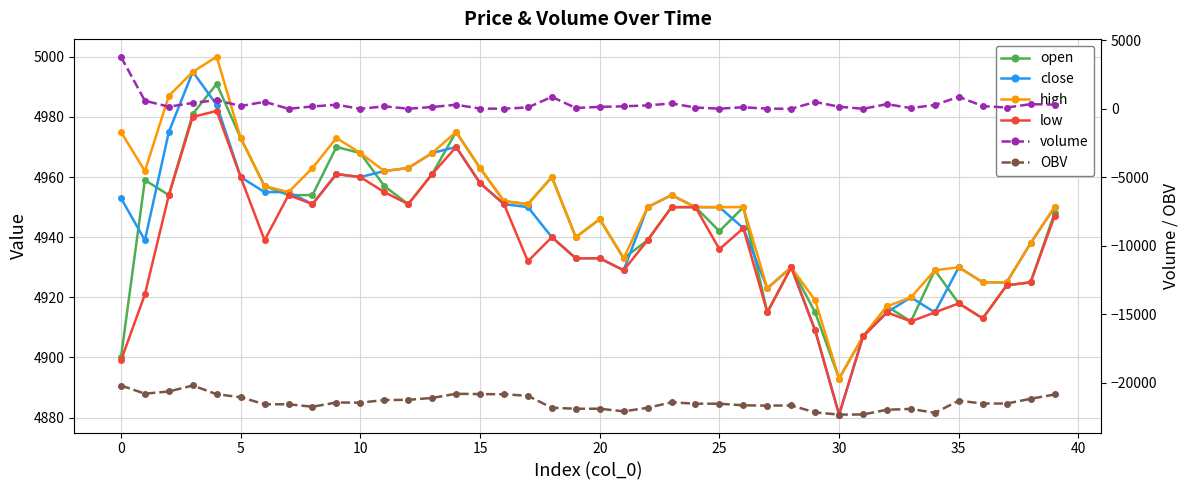

What is the lowest value of the OBV series?

-22328.4